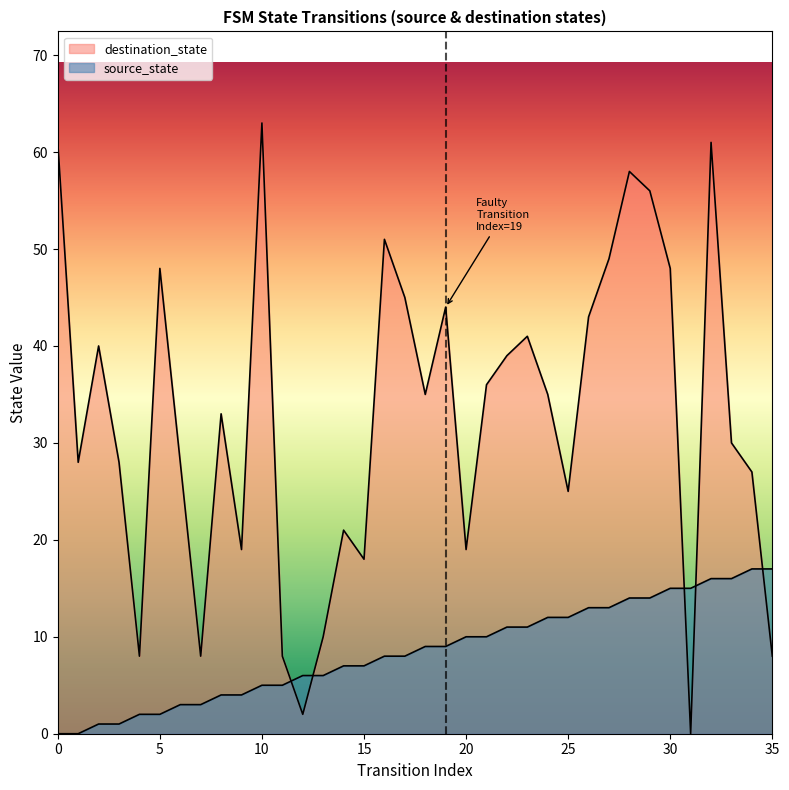

How many positive values does the source_state series have?

34